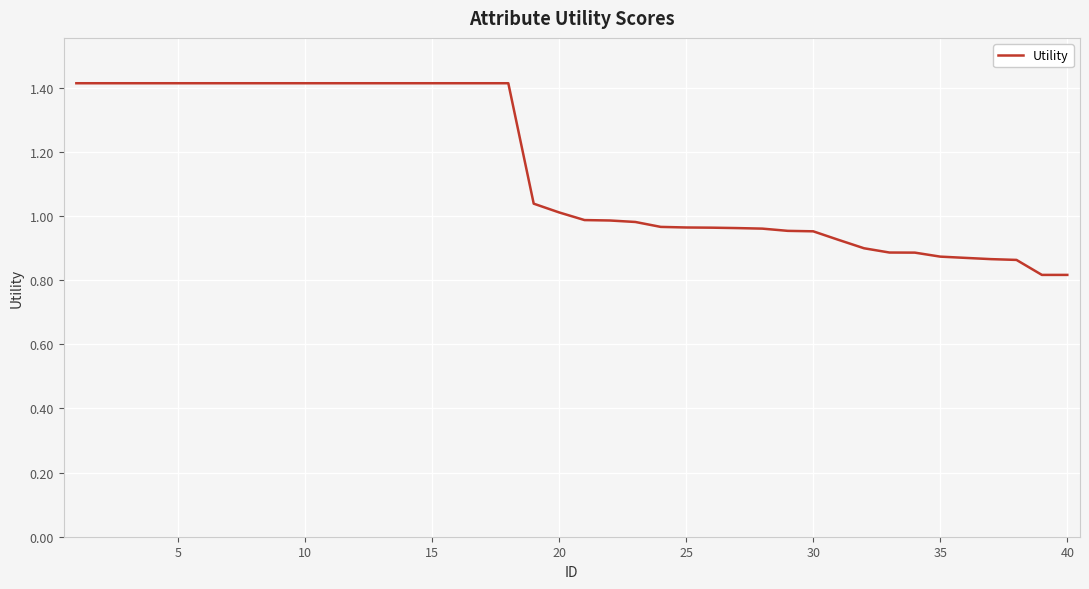

What is the maximum value shown in the chart?

1.4